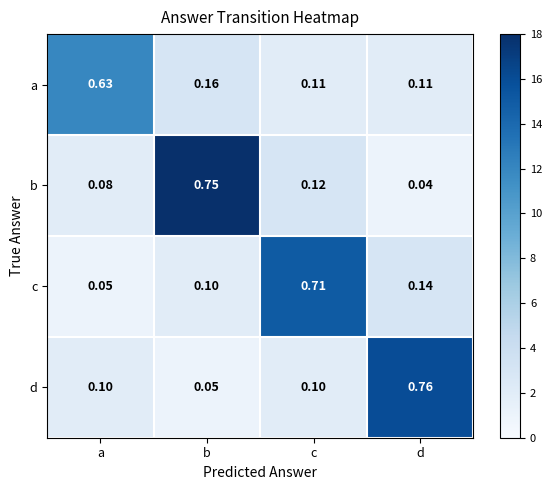

Rank the series at a from lowest to highest value.

c, b, d, a